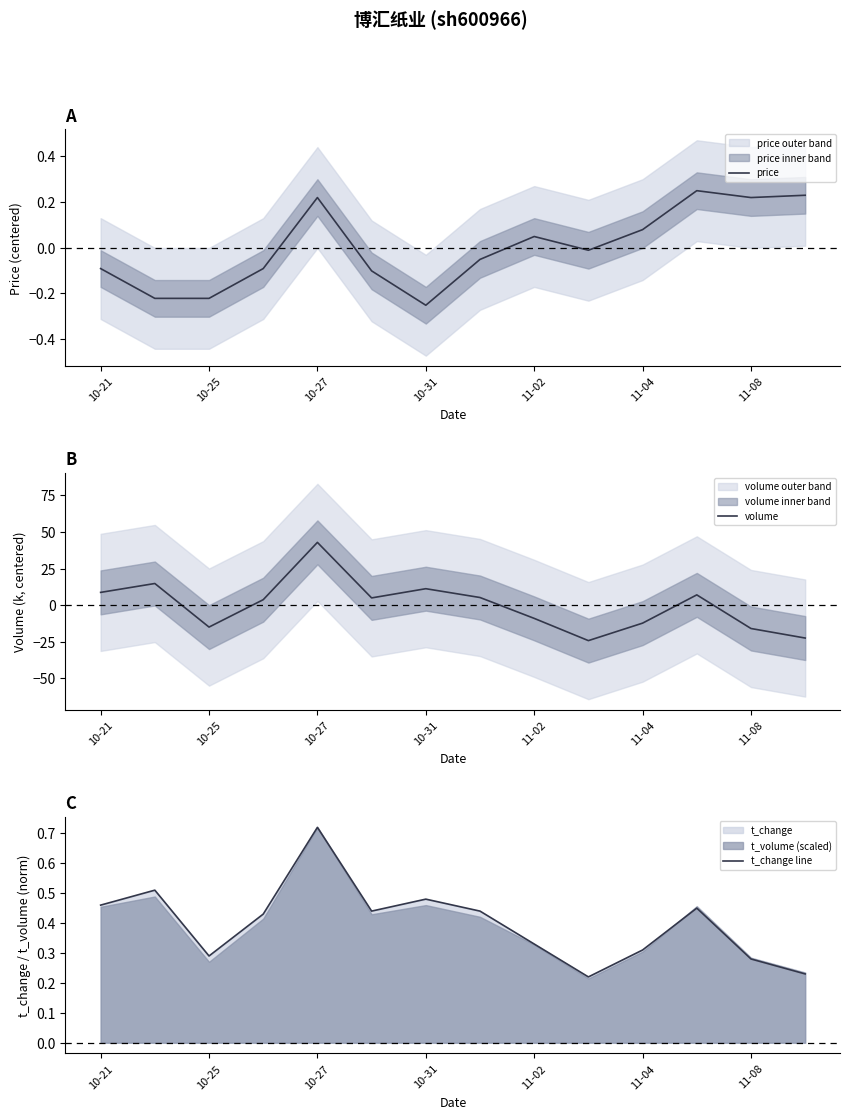

What is the minimum value for volume?

-24.2